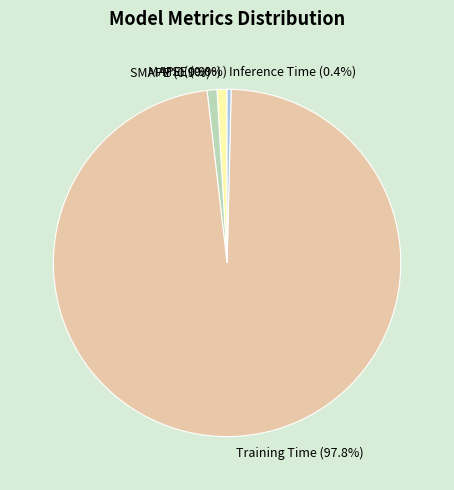

Is there a majority slice in this chart?

Yes